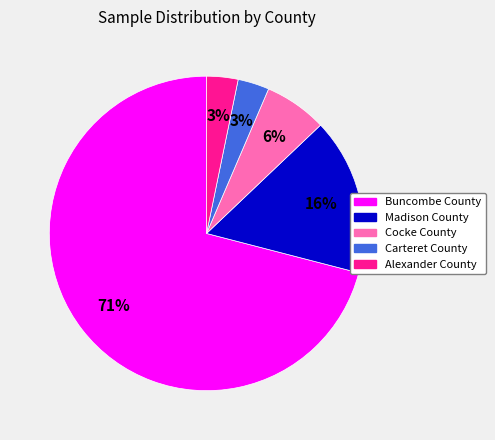

To the nearest percent, what is the average slice percentage?

20%